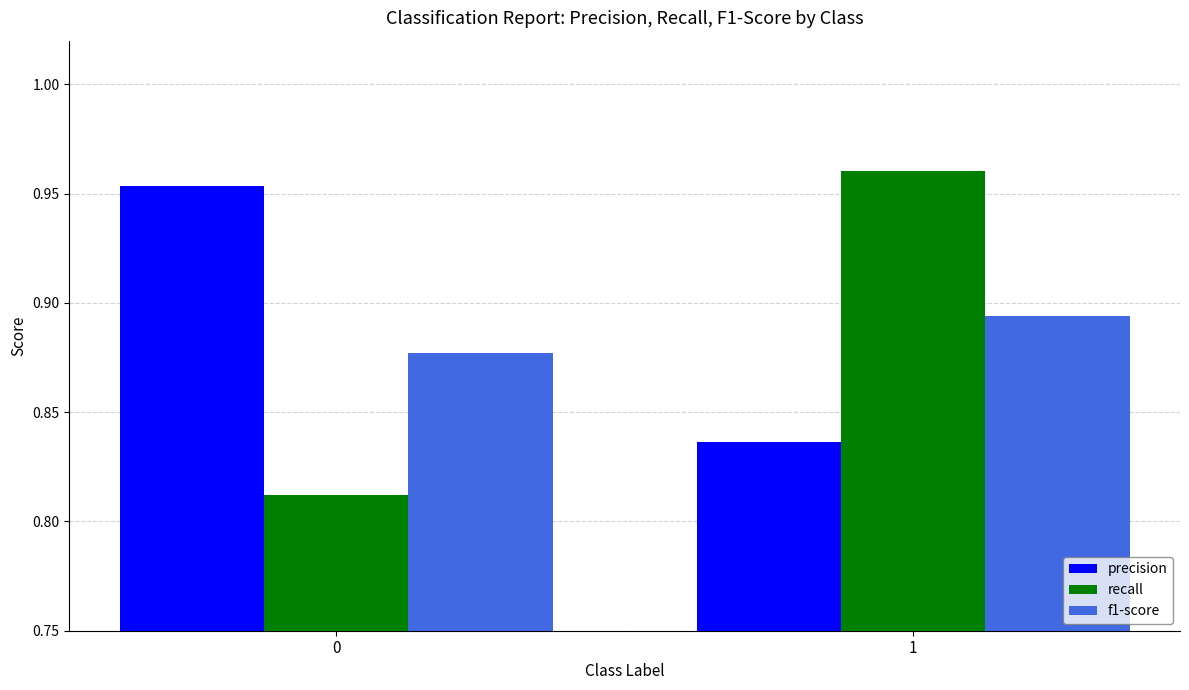

What is the sum of the f1-score values at 1 and 0?

1.8